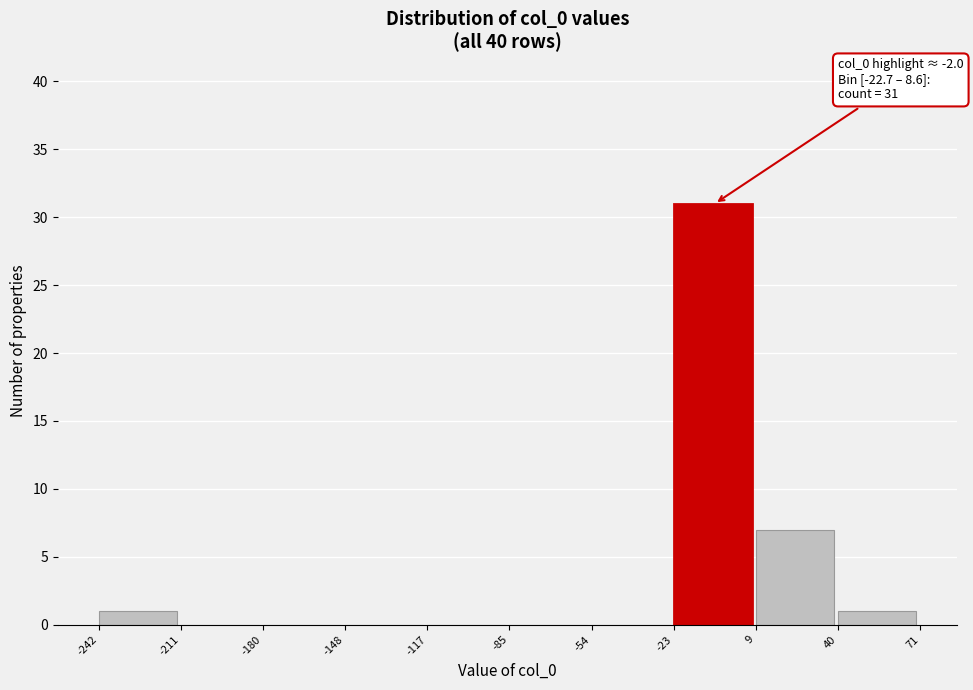

Which range on the x-axis has the tallest bar?

-23 to 9